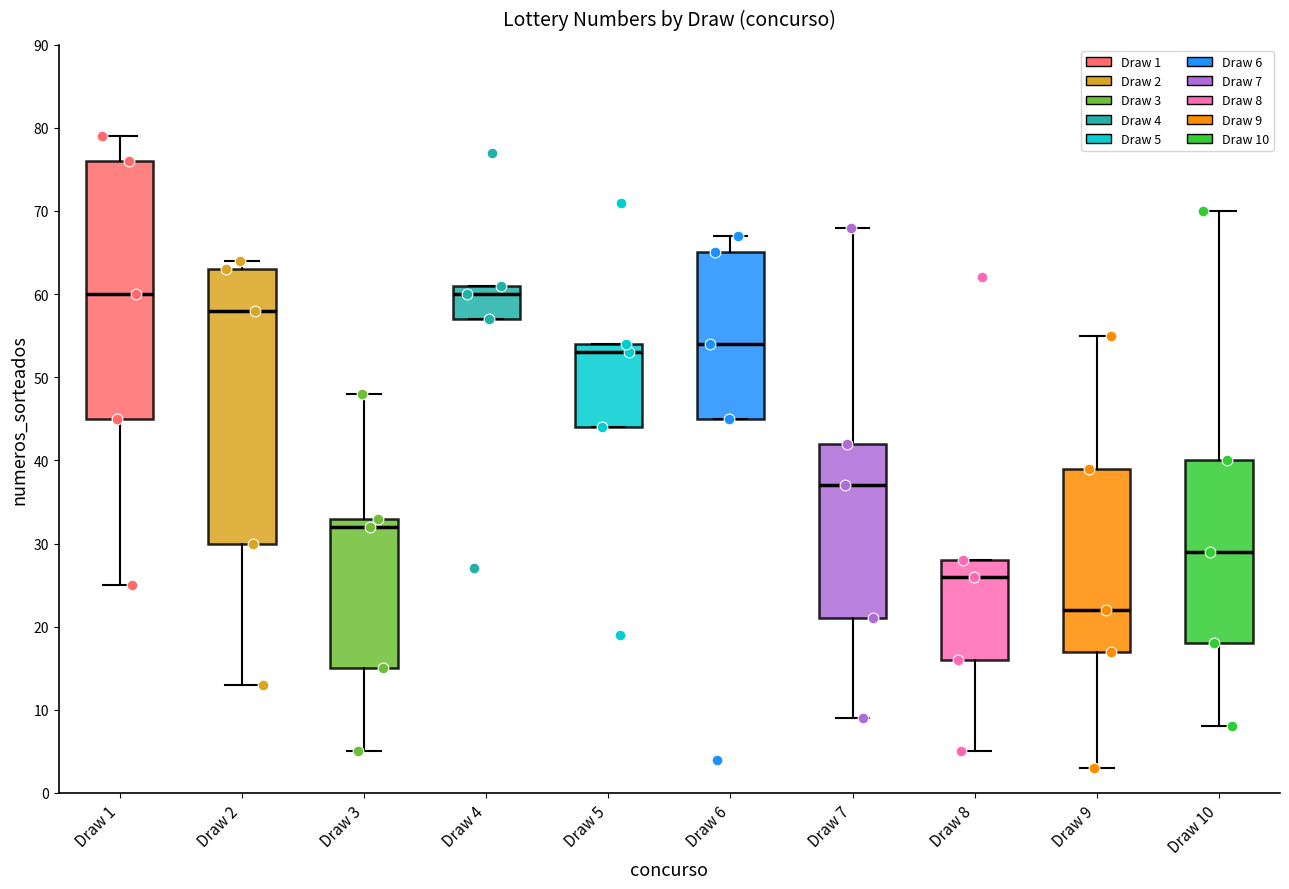

Which box has the lowest median line?

Draw 9